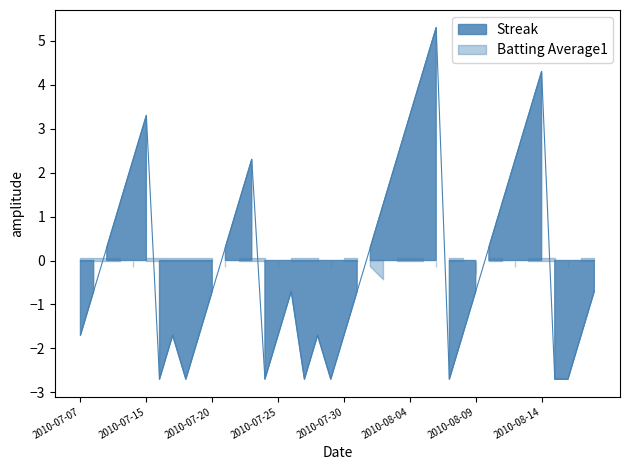

List the labels in order of value, smallest first.

2010-07-16, 2010-07-18, 2010-07-24, 2010-07-27, 2010-07-29, 2010-08-07, 2010-08-15, 2010-08-16, 2010-07-07, 2010-07-17, 2010-07-19, 2010-07-25, 2010-07-28, 2010-07-30, 2010-08-08, 2010-08-17, 2010-07-08, 2010-07-20, 2010-07-26, 2010-07-31, 2010-08-09, 2010-08-18, 2010-07-09, 2010-07-21, 2010-08-01, 2010-08-10, 2010-07-10, 2010-07-22, 2010-08-02, 2010-08-11, 2010-07-11, 2010-07-23, 2010-08-03, 2010-08-12, 2010-07-15, 2010-08-04, 2010-08-13, 2010-08-05, 2010-08-14, 2010-08-06